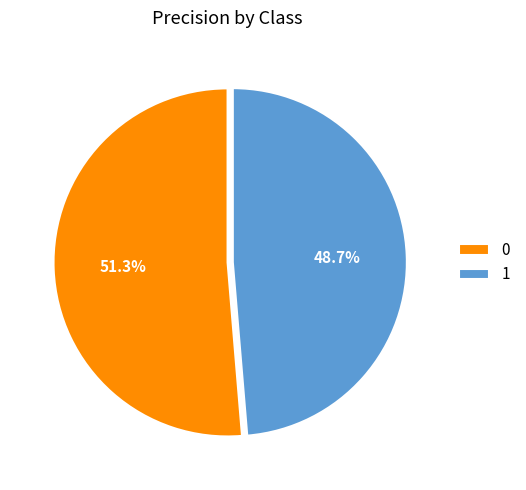

To the nearest percent, what percentage of the pie is 1?

49%